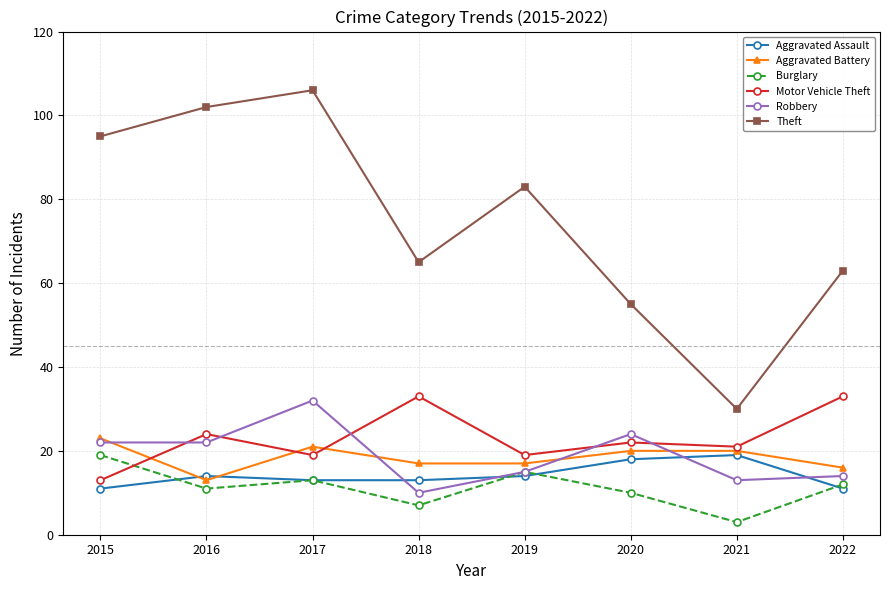

At how many categories does at least one series exceed 66?

4